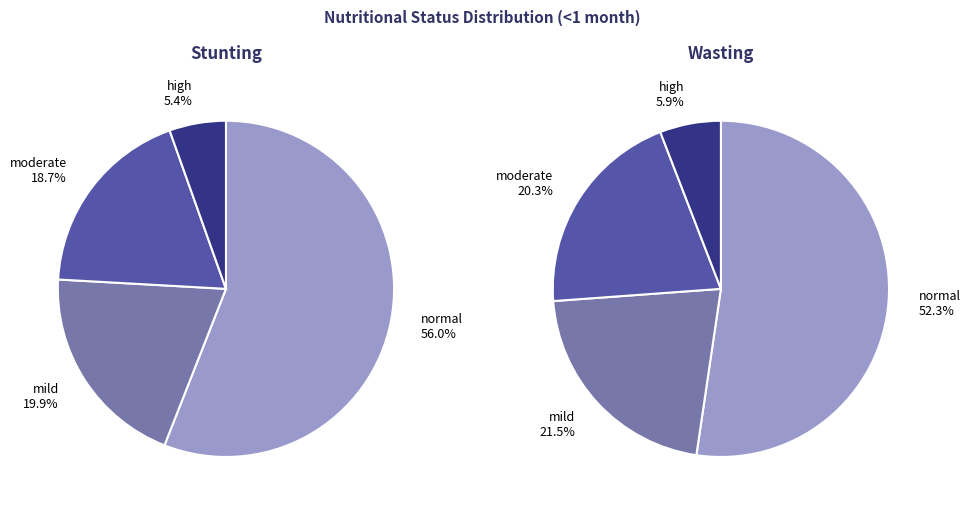

How many segments does this pie chart have?

4